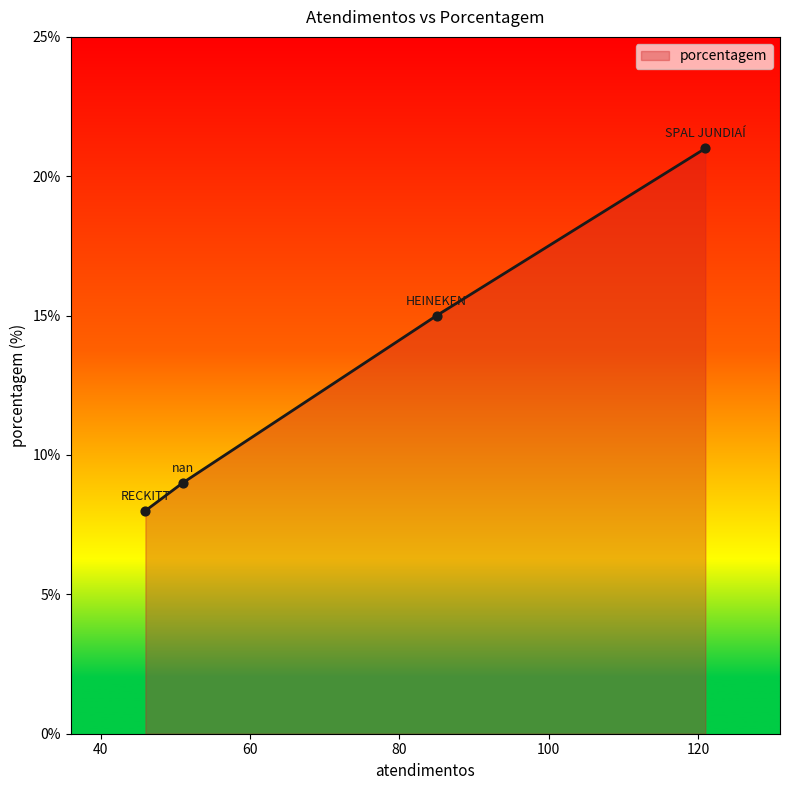

What is the sum of all values?

53